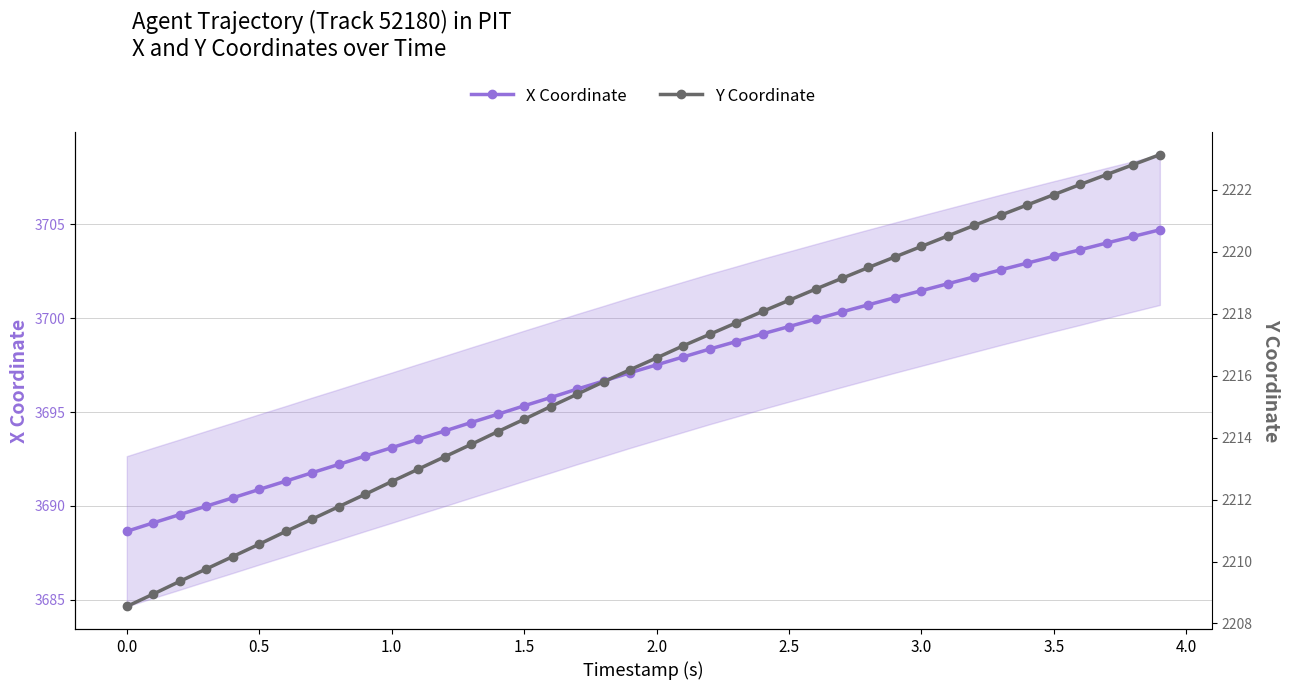

List the series in order of their peak value, highest first.

X Coordinate, Y Coordinate